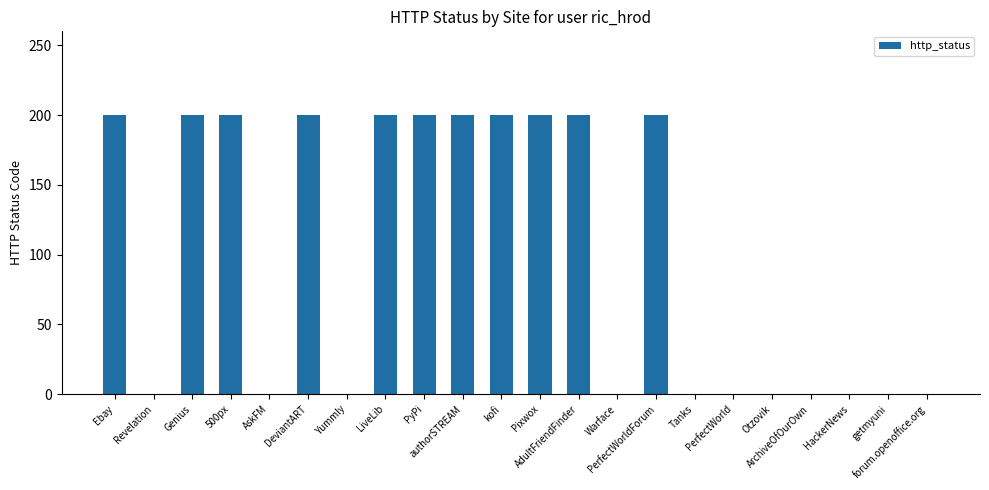

What is the sum of the values at LiveLib and AskFM?

200